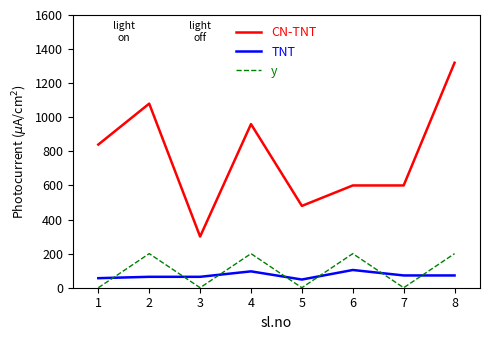

Is the value of y at 3 greater than the value of TNT at 2?

No